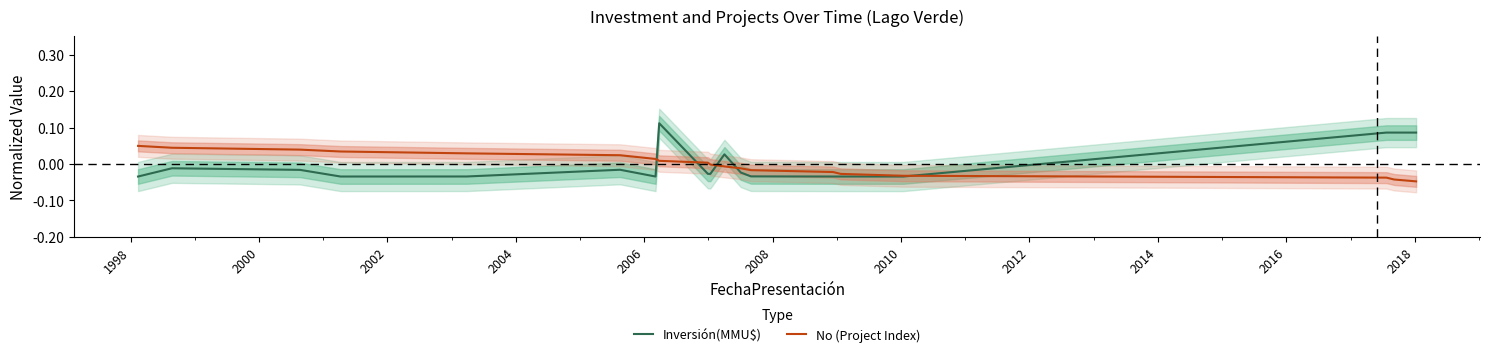

Where is the first local minimum for Inversión(MMU$)?

2002